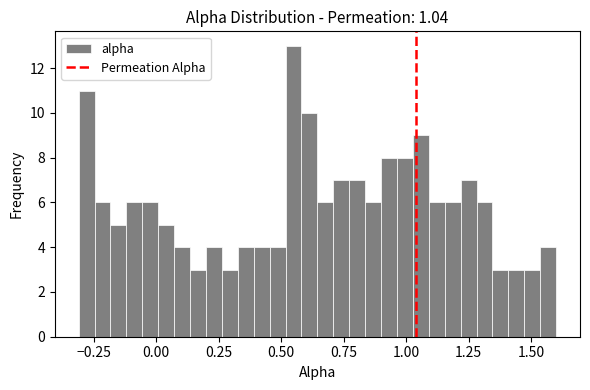

Read against the x-axis, roughly where is the centre of the tallest bar?

0.55